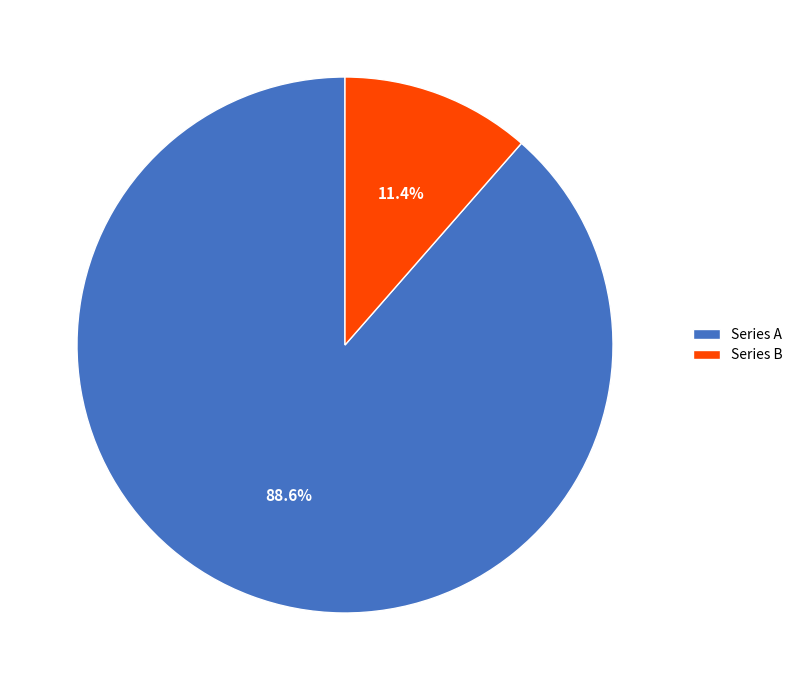

To the nearest percent, what is the difference between the largest and smallest slice percentages?

77%